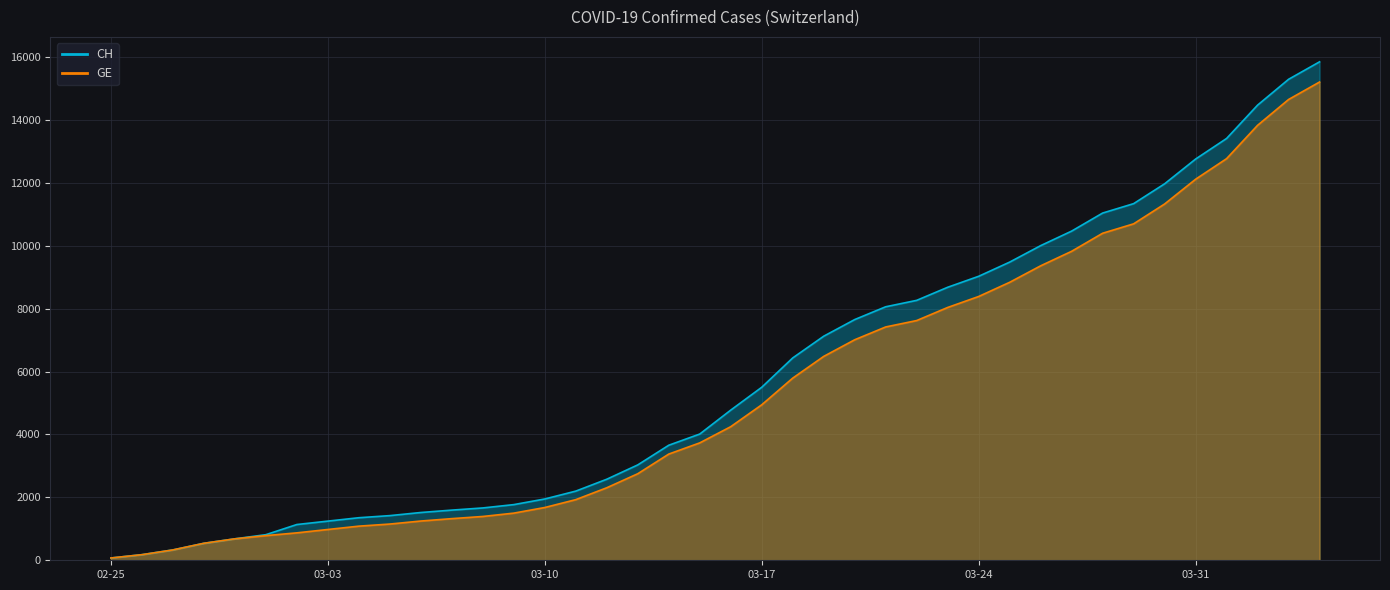

True or false: CH has a value of 178 at 2020-02-26.

True